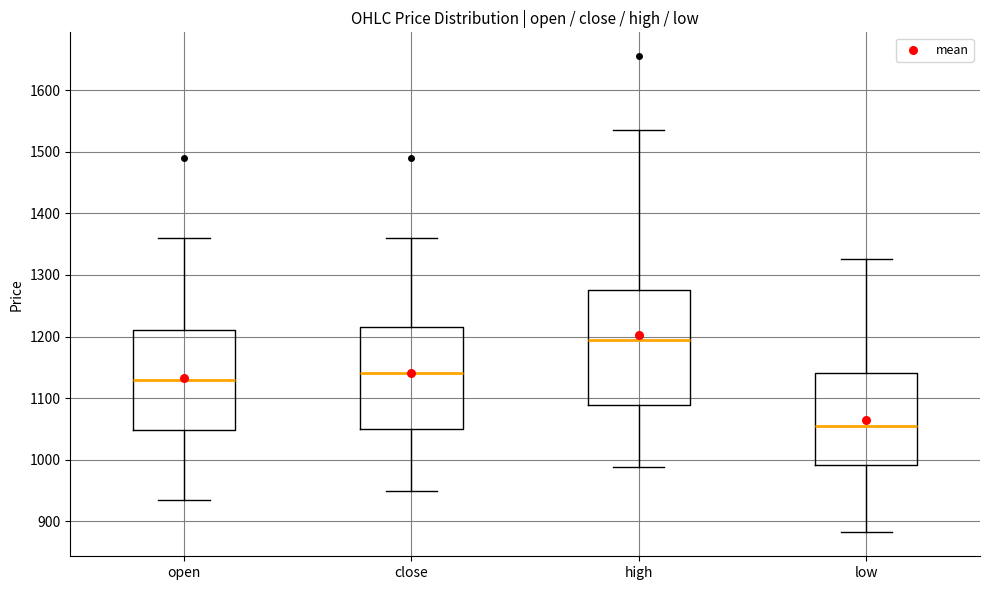

Where is the upper edge of the box for low on the y-axis? The values are not printed on the chart, so give them approximately, as read against the axis.

1140